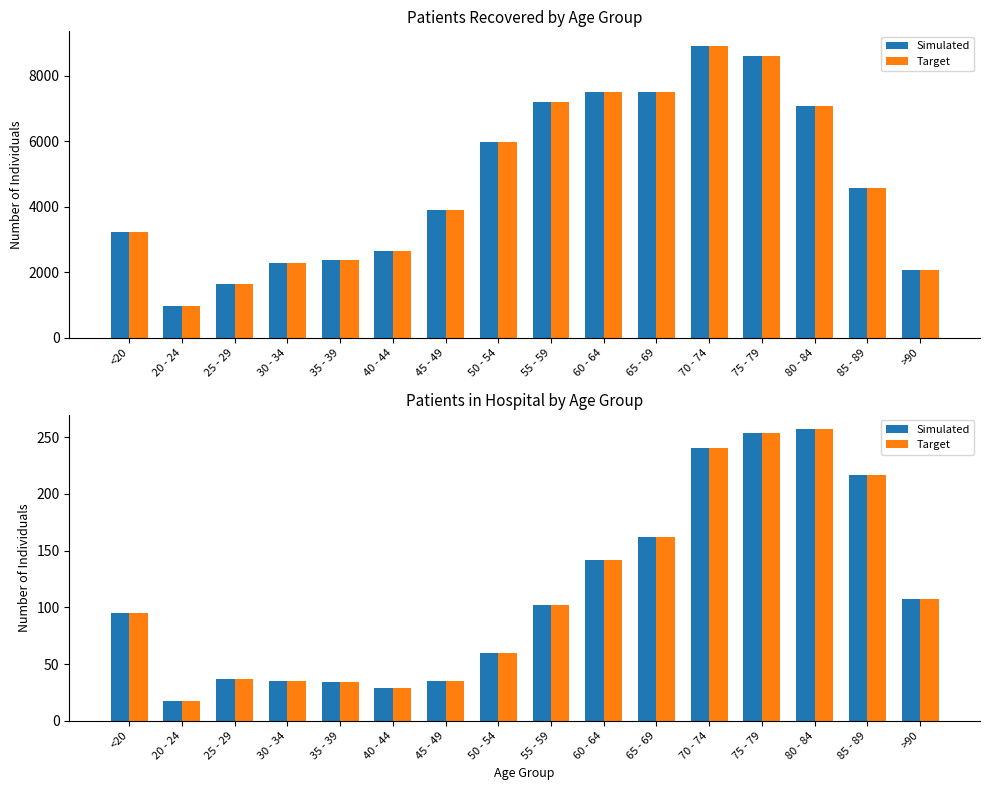

Reading left to right, transcribe all the data shown in this chart.

patients_recovered: <20=3224	20 - 24=971	25 - 29=1627	30 - 34=2277	35 - 39=2377	40 - 44=2657	45 - 49=3911	50 - 54=5964	55 - 59=7195	60 - 64=7509	65 - 69=7516	70 - 74=8913	75 - 79=8614	80 - 84=7068	85 - 89=4565	>90=2050
patients_recovered (target): <20=3224	20 - 24=971	25 - 29=1627	30 - 34=2277	35 - 39=2377	40 - 44=2657	45 - 49=3911	50 - 54=5964	55 - 59=7195	60 - 64=7509	65 - 69=7516	70 - 74=8913	75 - 79=8614	80 - 84=7068	85 - 89=4565	>90=2050
patients_in_hospital: <20=95	20 - 24=17	25 - 29=37	30 - 34=35	35 - 39=34	40 - 44=29	45 - 49=35	50 - 54=60	55 - 59=102	60 - 64=142	65 - 69=162	70 - 74=240	75 - 79=254	80 - 84=257	85 - 89=217	>90=107
patients_in_hospital (target): <20=95	20 - 24=17	25 - 29=37	30 - 34=35	35 - 39=34	40 - 44=29	45 - 49=35	50 - 54=60	55 - 59=102	60 - 64=142	65 - 69=162	70 - 74=240	75 - 79=254	80 - 84=257	85 - 89=217	>90=107